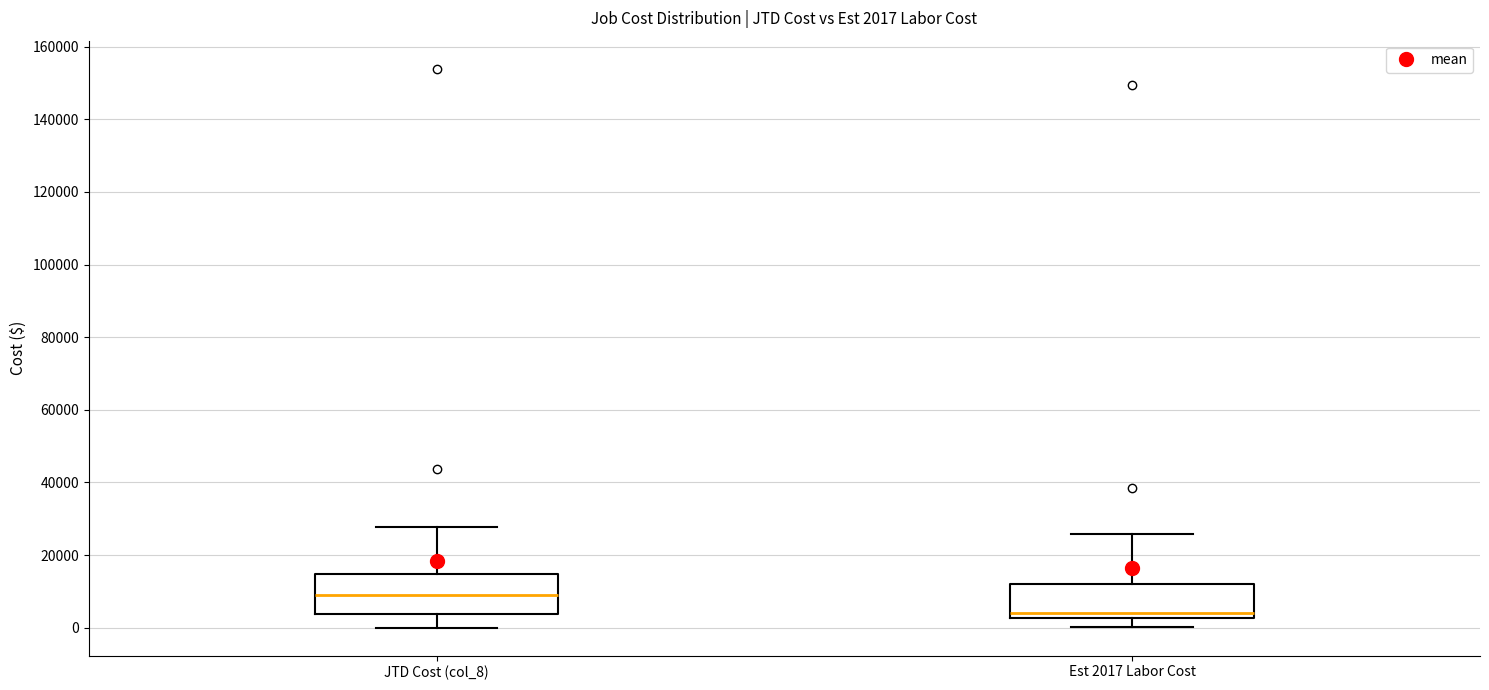

Which box has the highest median line?

JTD Cost (col_8)